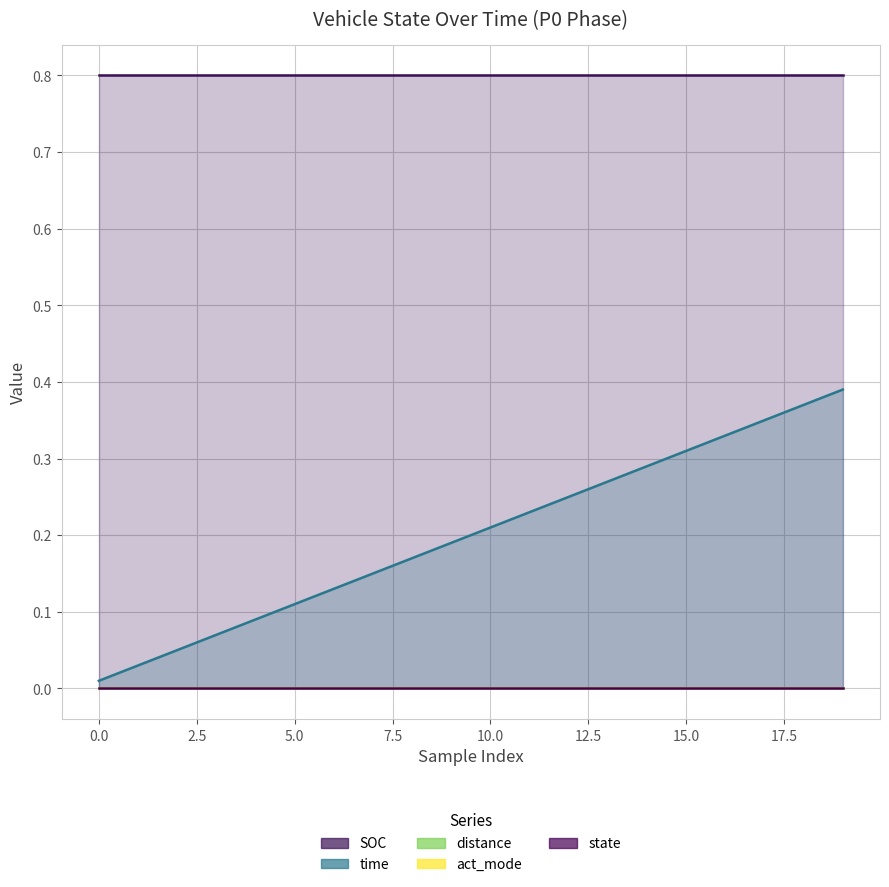

True or false: SOC has more than 2 points higher than both neighbors.

False